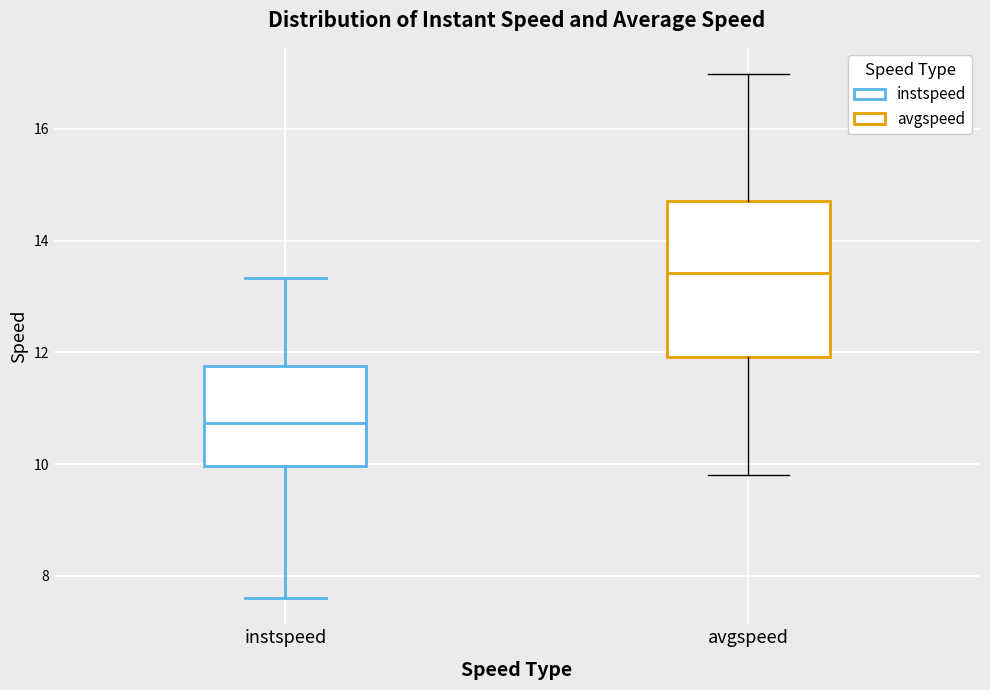

Which box has the highest median line?

avgspeed